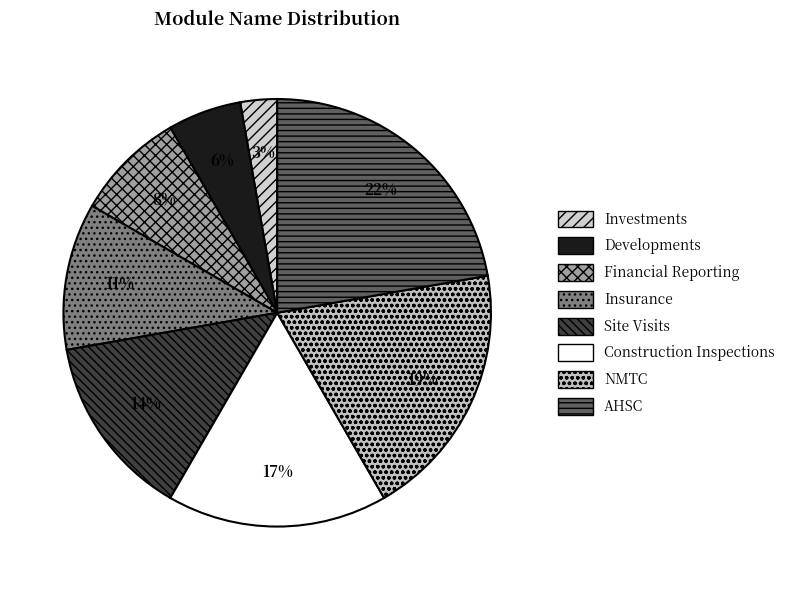

To the nearest percent, what portion does Site Visits represent?

14%